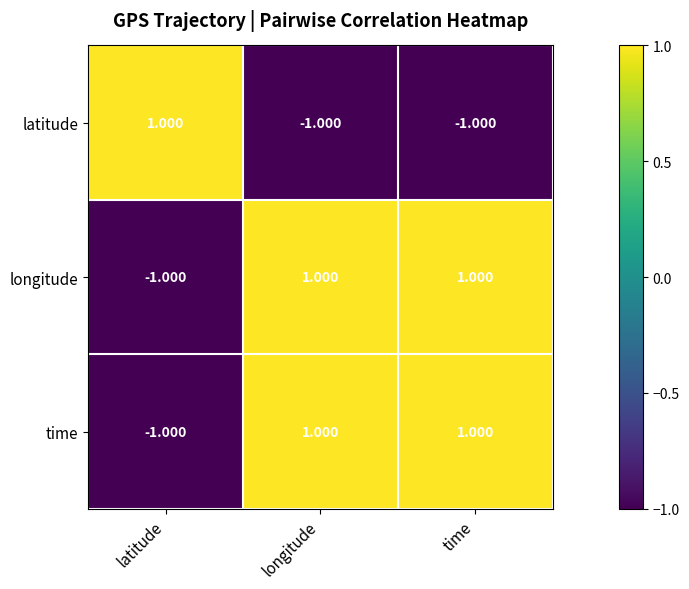

Is the value of time at time greater than the value of latitude at time?

Yes